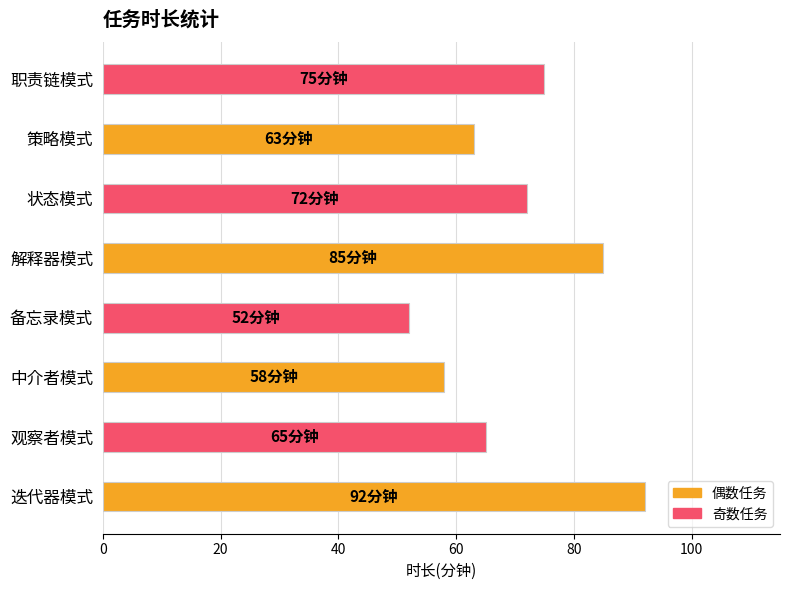

What is the smallest value displayed?

52